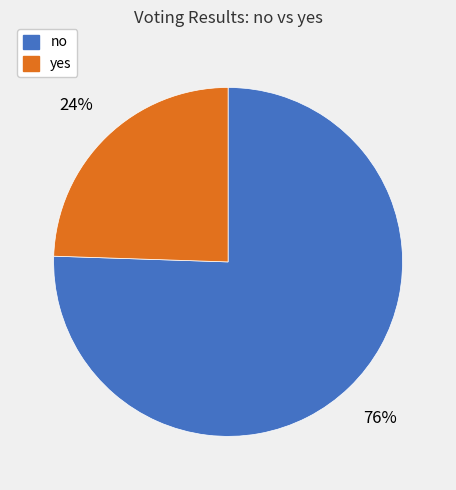

Which slice is the largest?

no